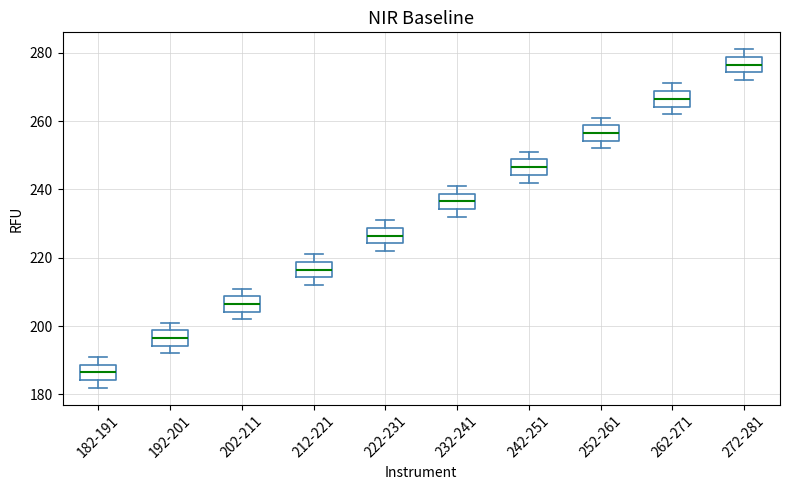

Reading left to right, transcribe this box plot: for each box, give where its median line is, the range the box spans, and where its two whiskers end, as read against the y-axis. The values are not printed on the chart, so give them approximately, as read against the axis.

182-191: median 186, box 184 to 188, whiskers 182 to 192
192-201: median 196, box 194 to 198, whiskers 192 to 202
202-211: median 206, box 204 to 208, whiskers 202 to 212
212-221: median 216, box 214 to 218, whiskers 212 to 222
222-231: median 226, box 224 to 228, whiskers 222 to 232
232-241: median 236, box 234 to 238, whiskers 232 to 242
242-251: median 246, box 244 to 248, whiskers 242 to 252
252-261: median 256, box 254 to 258, whiskers 252 to 262
262-271: median 266, box 264 to 268, whiskers 262 to 272
272-281: median 276, box 274 to 278, whiskers 272 to 282